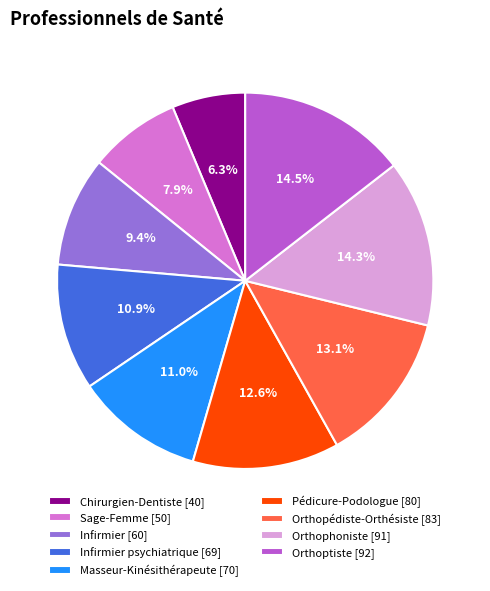

Approximately how many times larger is the value at Infirmier [60] compared to Infirmier psychiatrique [69]?

0.9